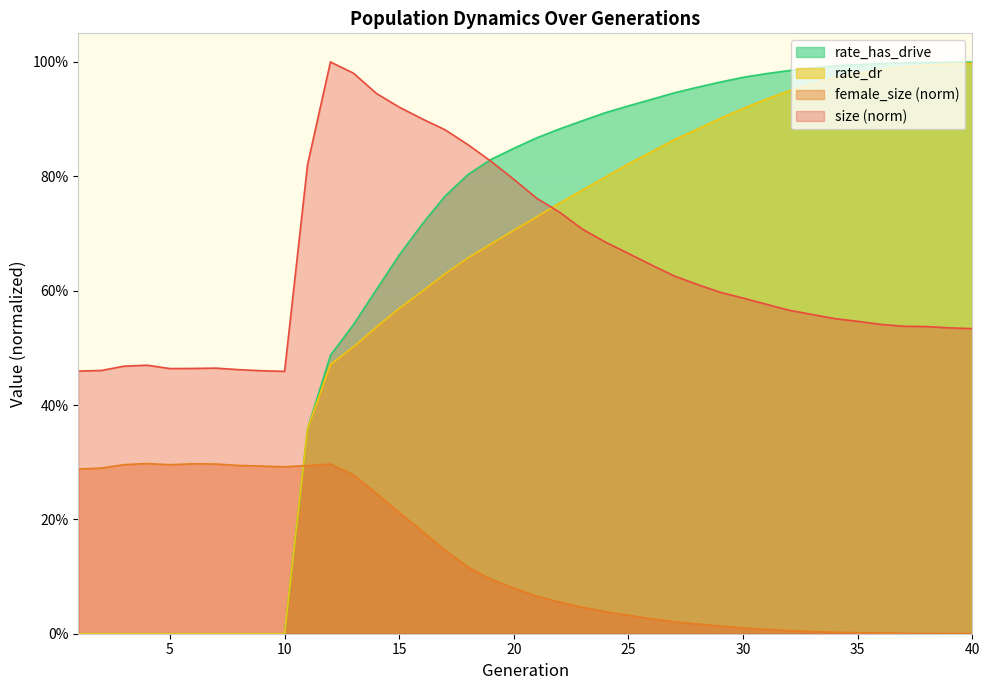

True or false: rate_dr and rate_has_drive cross at least once.

False